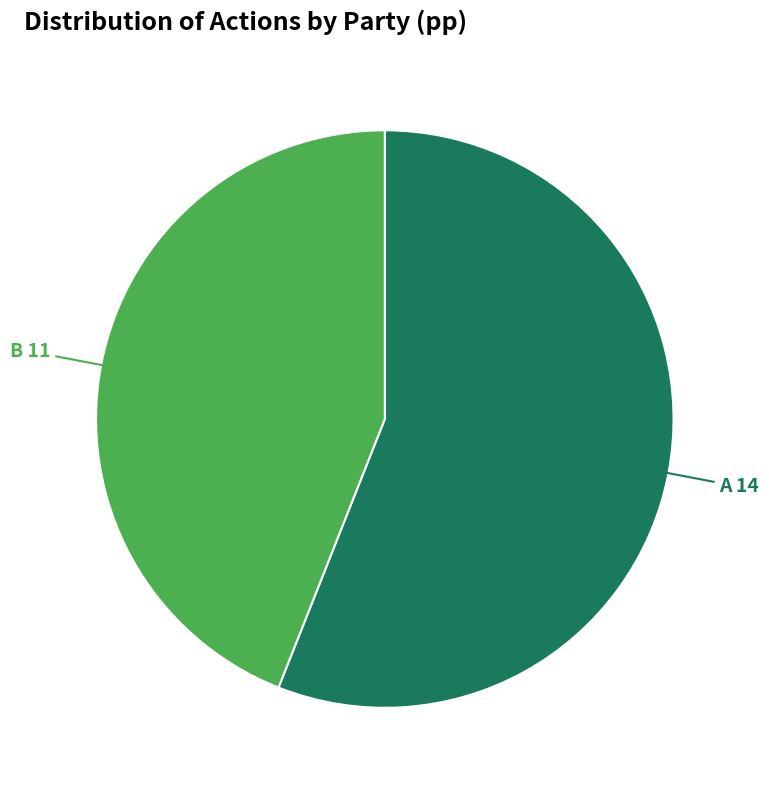

Which category has the biggest portion of the pie?

A